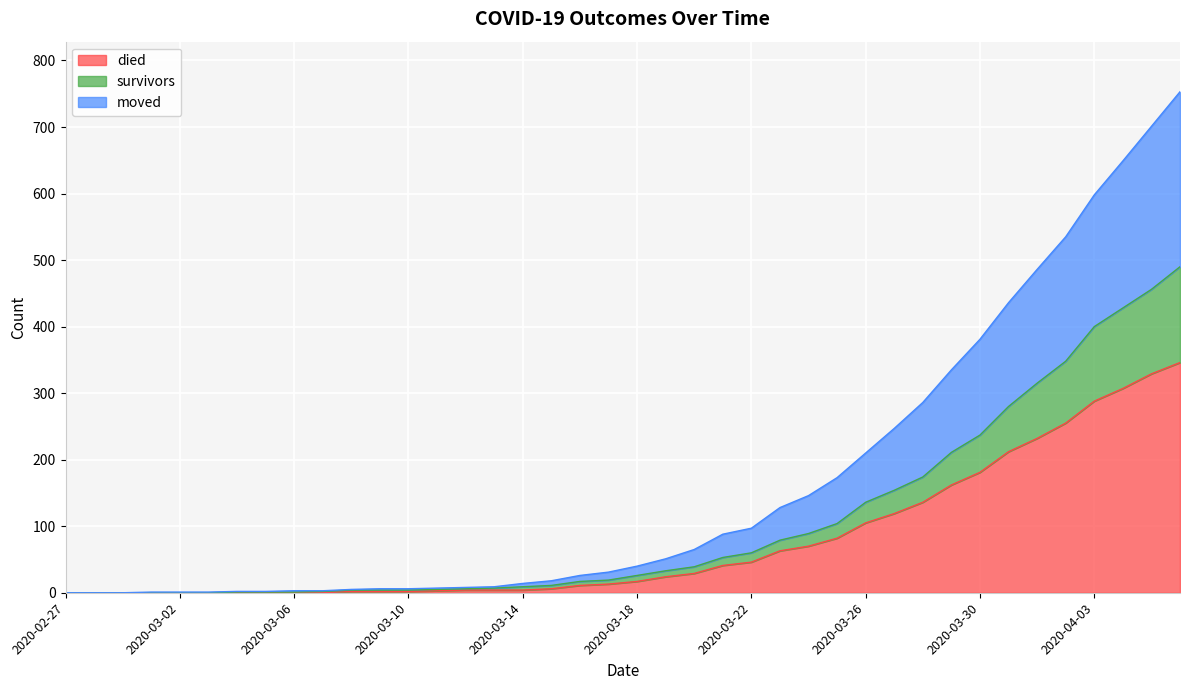

What is the highest value of the died series?

346